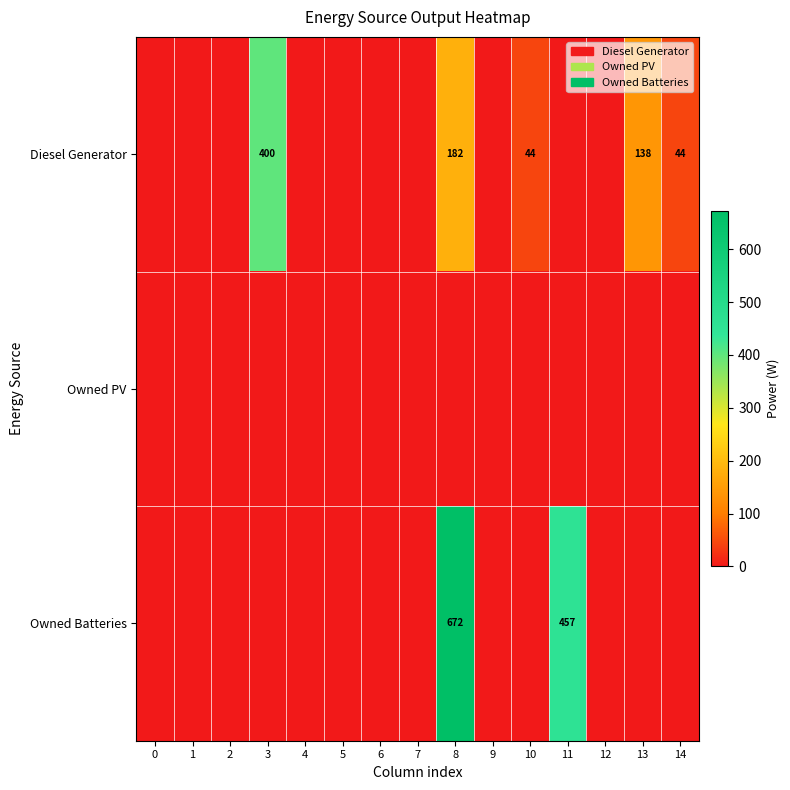

What is the difference between the maximum and minimum values in the row_0 series?

400